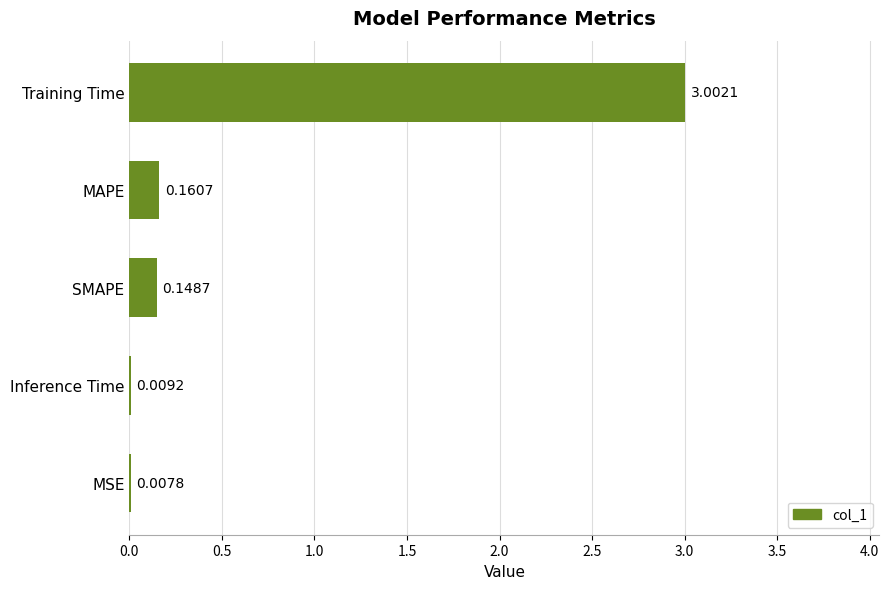

Are the bars horizontal?

Yes